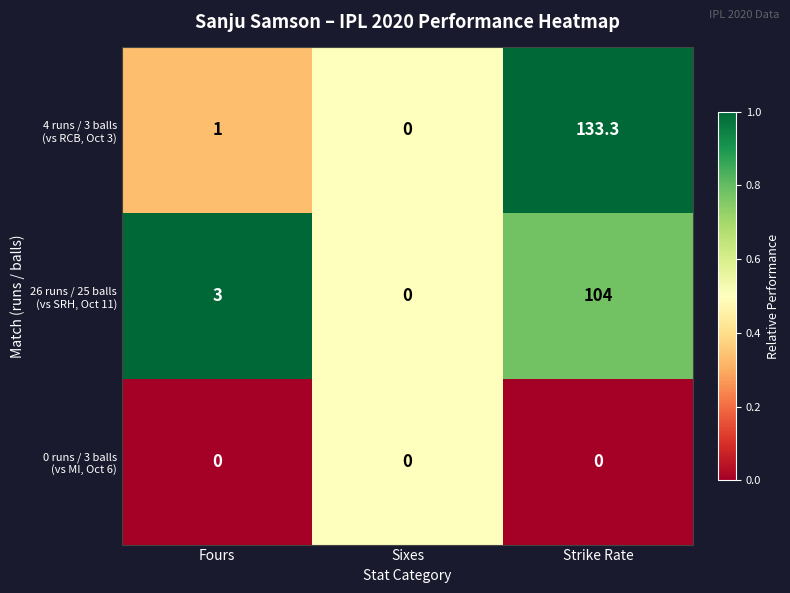

Which category has the highest value across all series?

Strike Rate